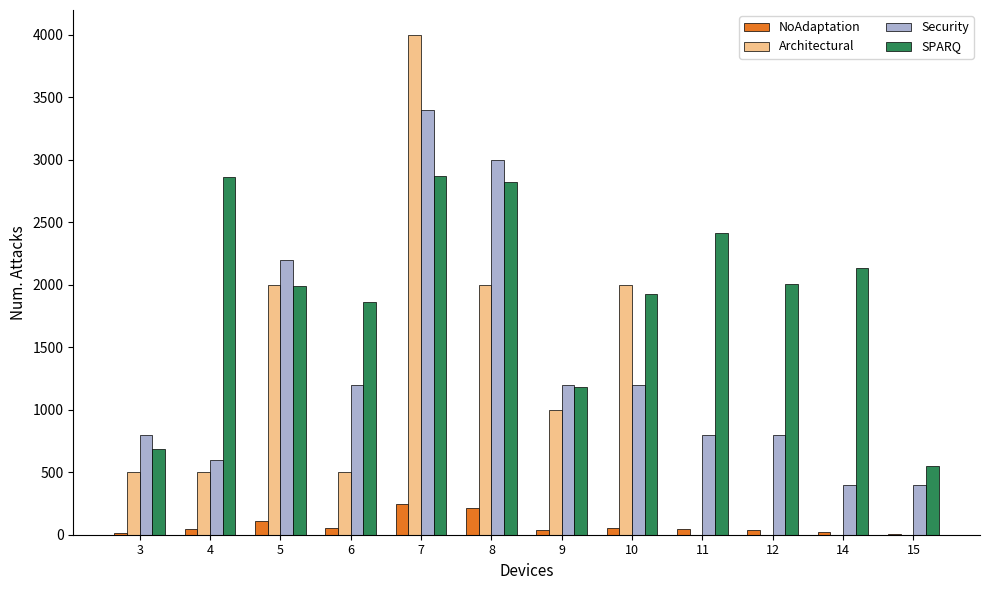

Read the Architectural value at 7, to the nearest 100.

4000